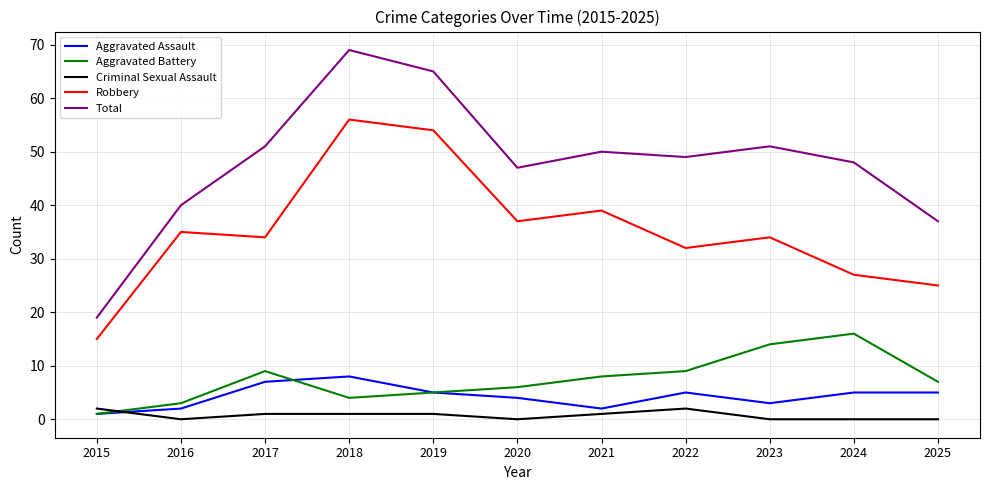

The value of Aggravated Battery at 2023 is 9. True or false?

False